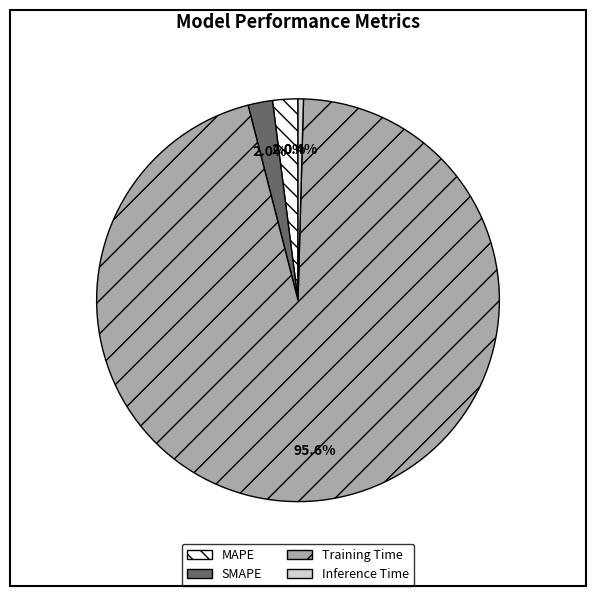

What portion of the pie excludes Training Time?

4.4%